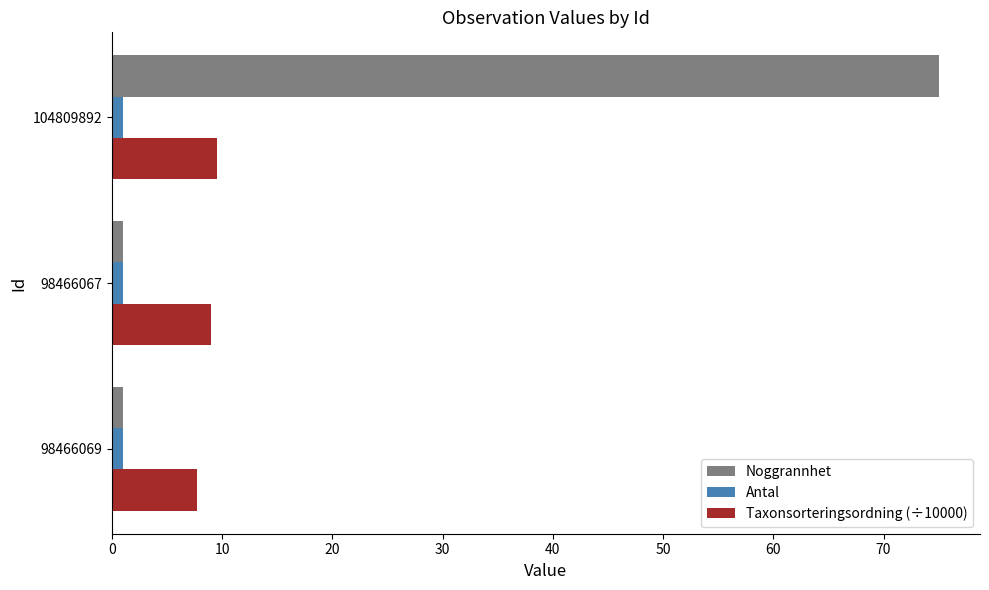

List the series in order of their overall mean, highest first.

Noggrannhet, Taxonsorteringsordning (÷10000), Antal